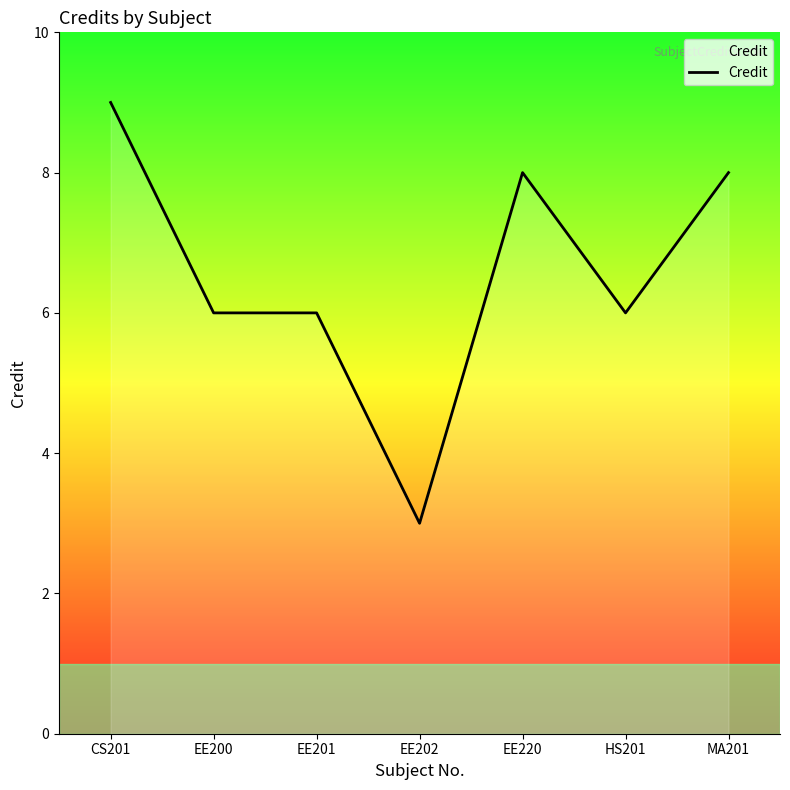

What position from the right is HS201?

2